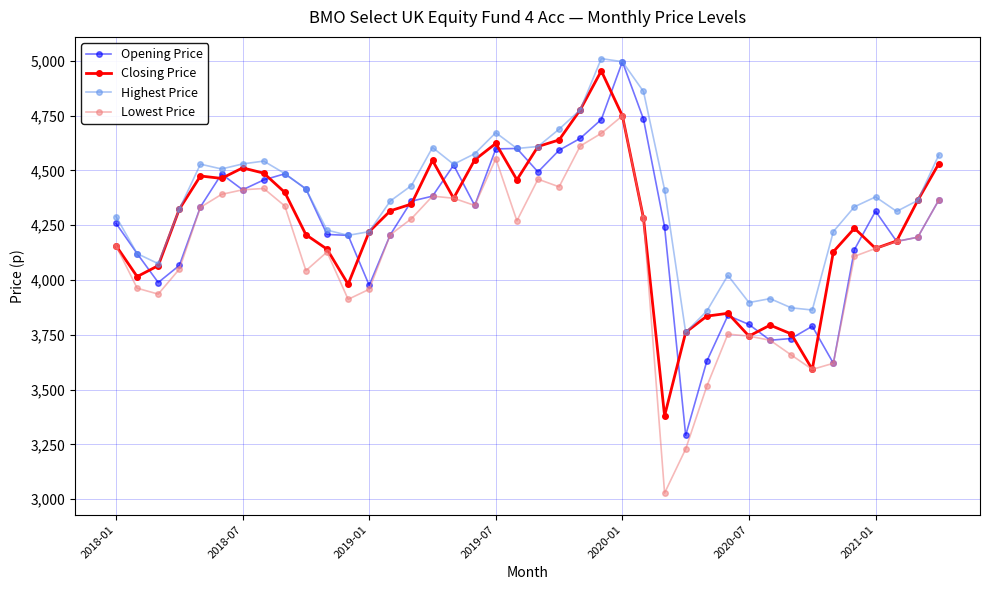

At how many categories does at least one series exceed 3698?

40